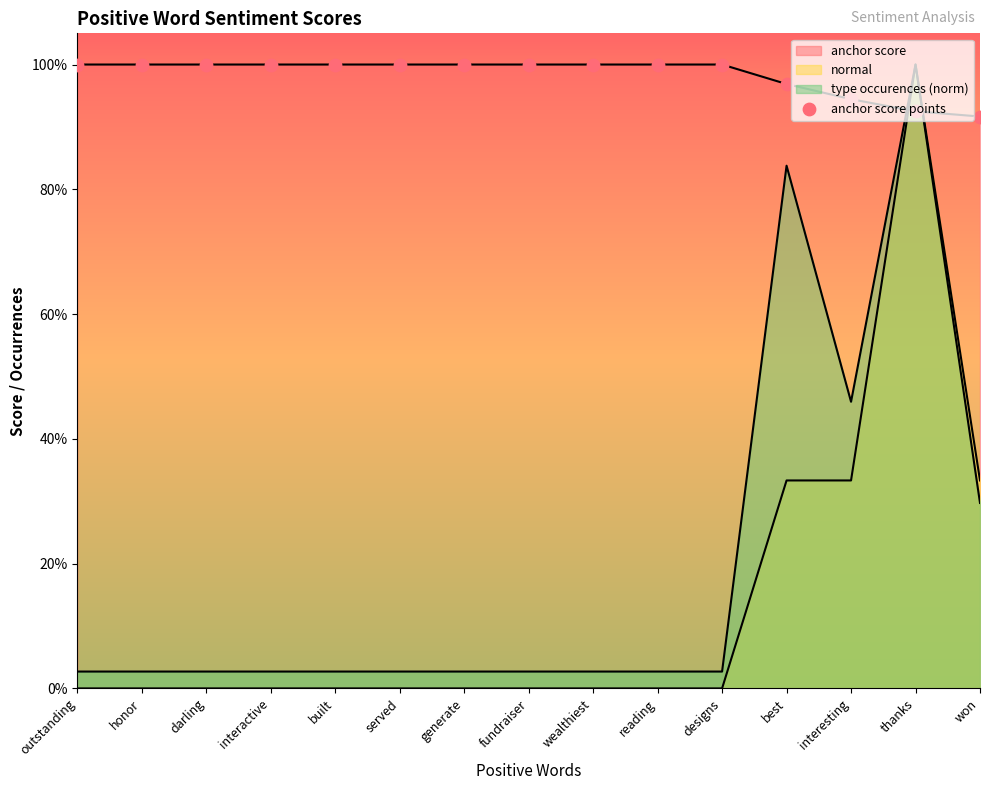

Between generate and built, which is larger?

generate